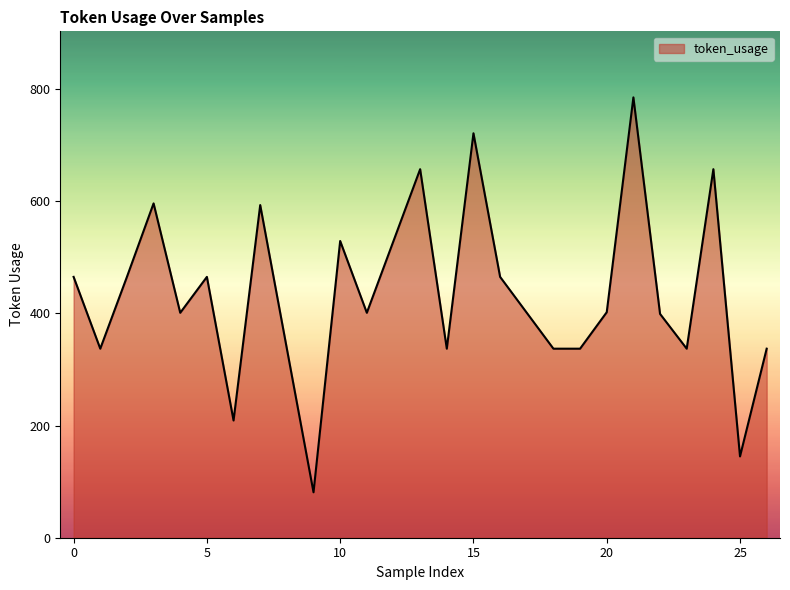

What is the greatest value displayed?

785